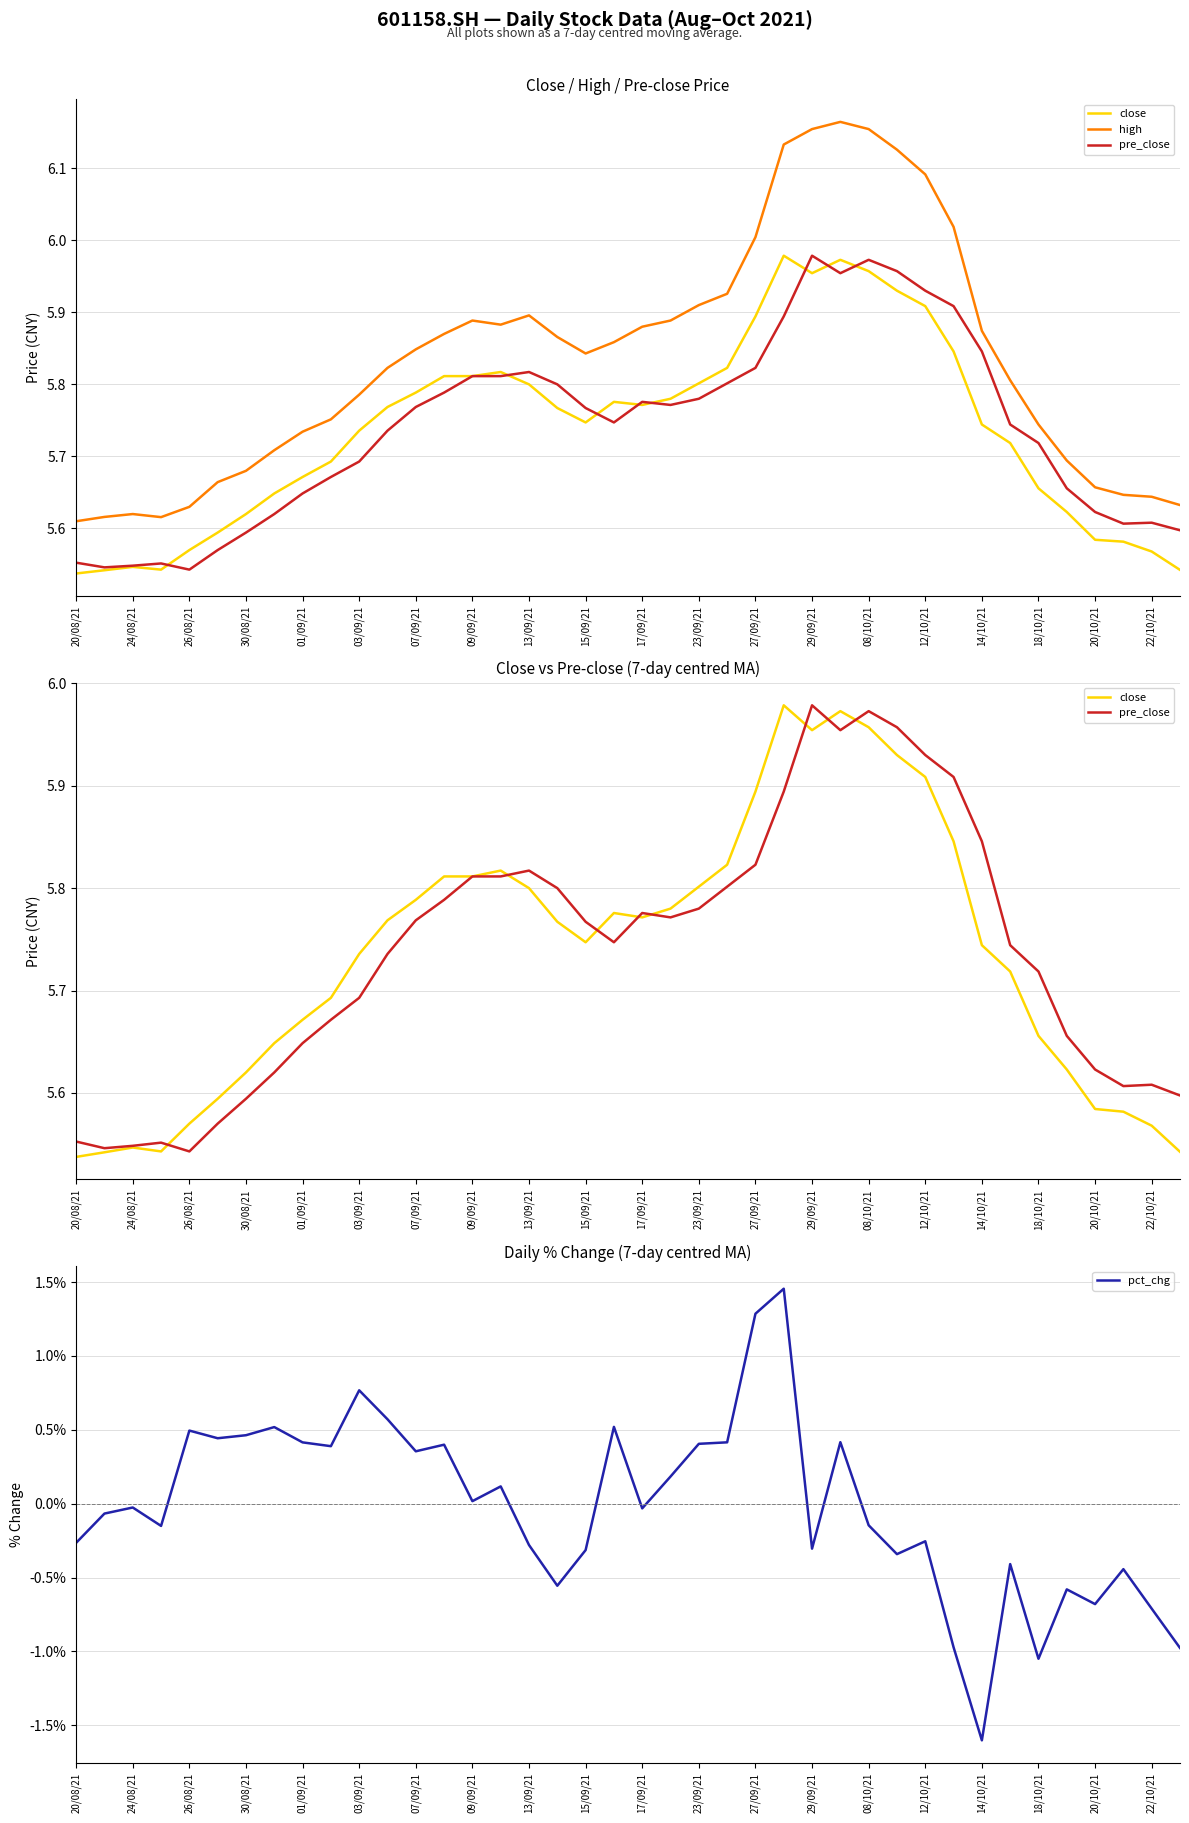

In pct_chg, how many points are lower than both neighbors (excluding endpoints)?

12